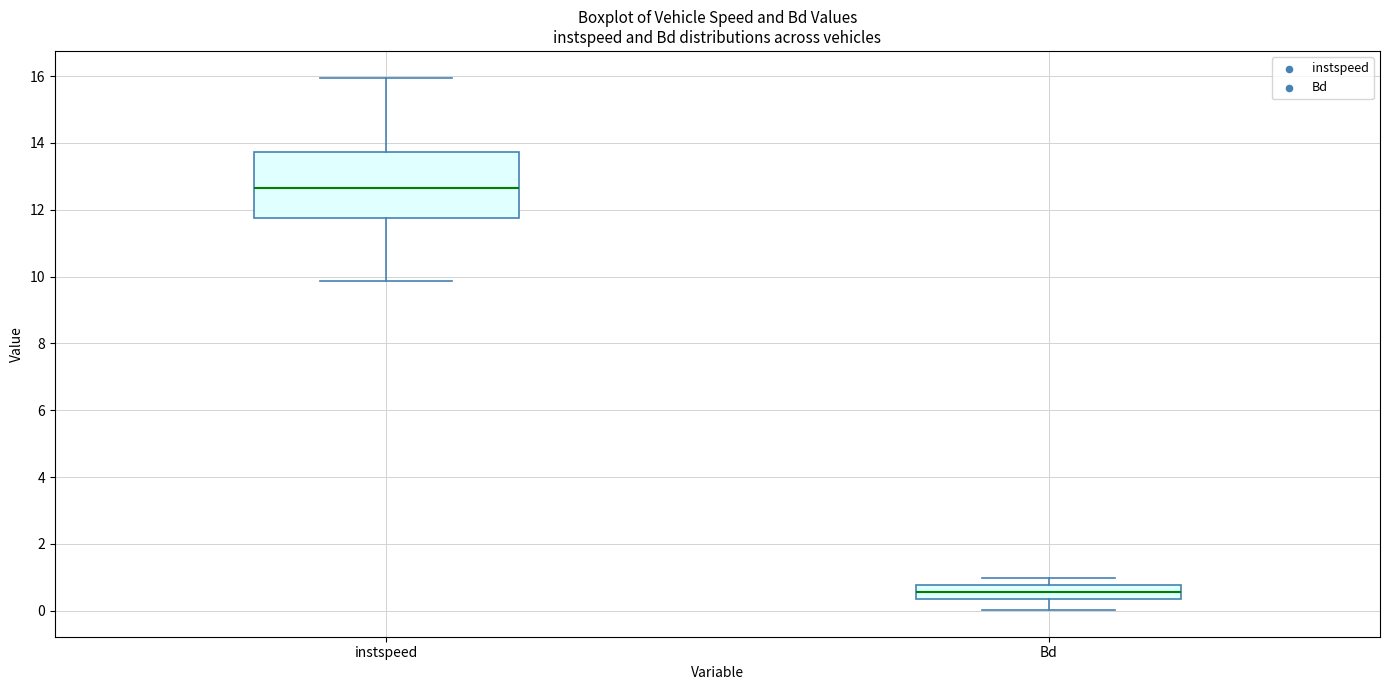

Reading left to right, read every box against the y-axis: the position of its median line, the range the box covers, and the ends of its whiskers. The values are not printed on the chart, so give them approximately, as read against the axis.

instspeed: median 12.6, box 11.8 to 13.8, whiskers 9.8 to 16.0
Bd: median 0.6, box 0.4 to 0.8, whiskers 0.0 to 1.0